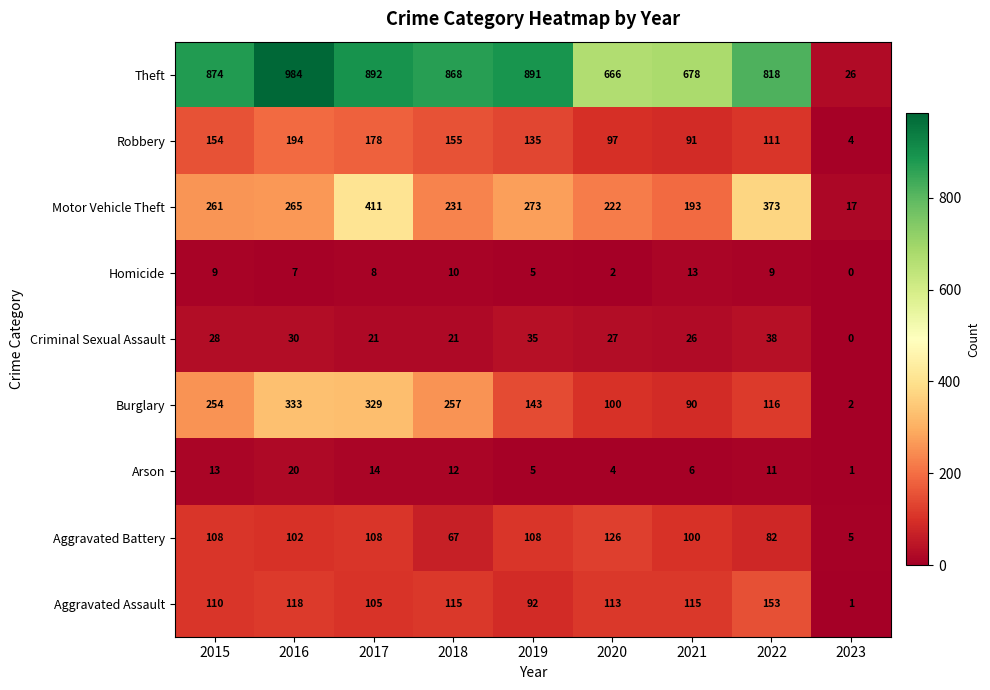

Which series changed the most between 2018 and 2023?

Theft